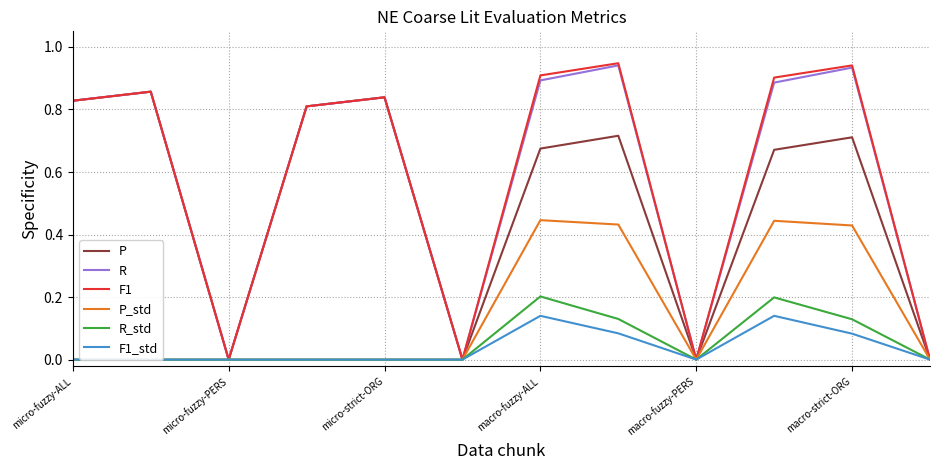

The value of R at macro-fuzzy-ALL is 0.9. True or false?

True